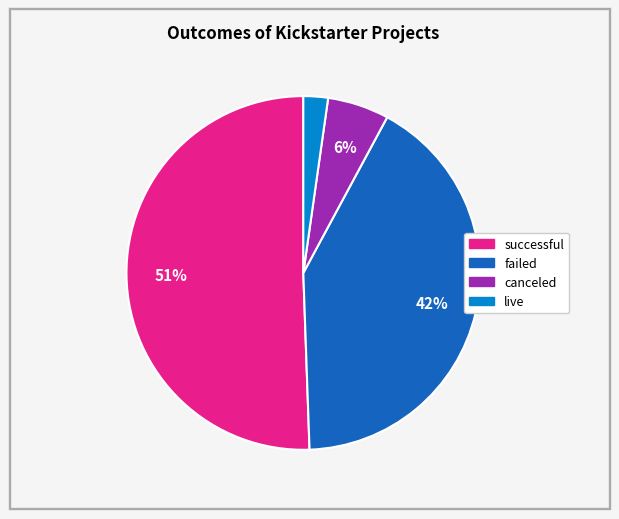

Is it true that live is 2% of the pie?

True